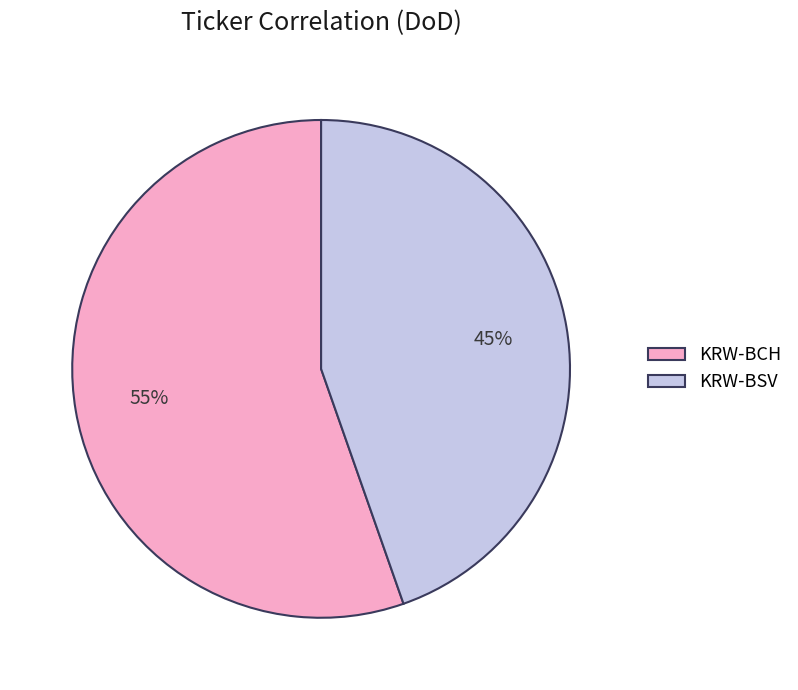

Which slice is the smallest?

KRW-BSV